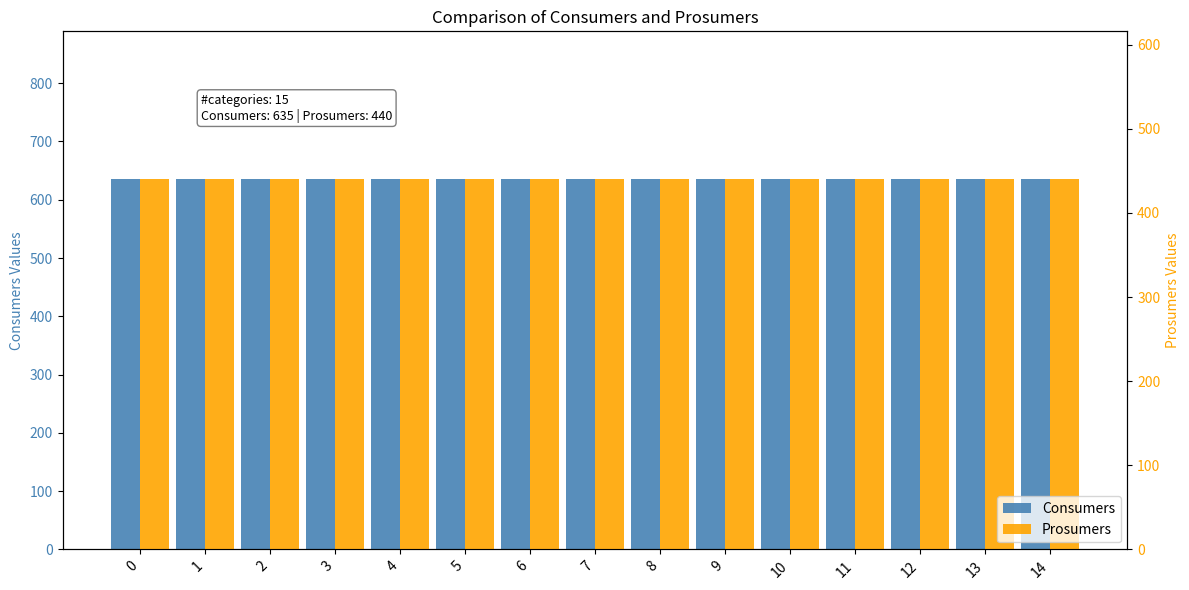

Rank the series by their average value, from highest to lowest.

Consumers, Prosumers